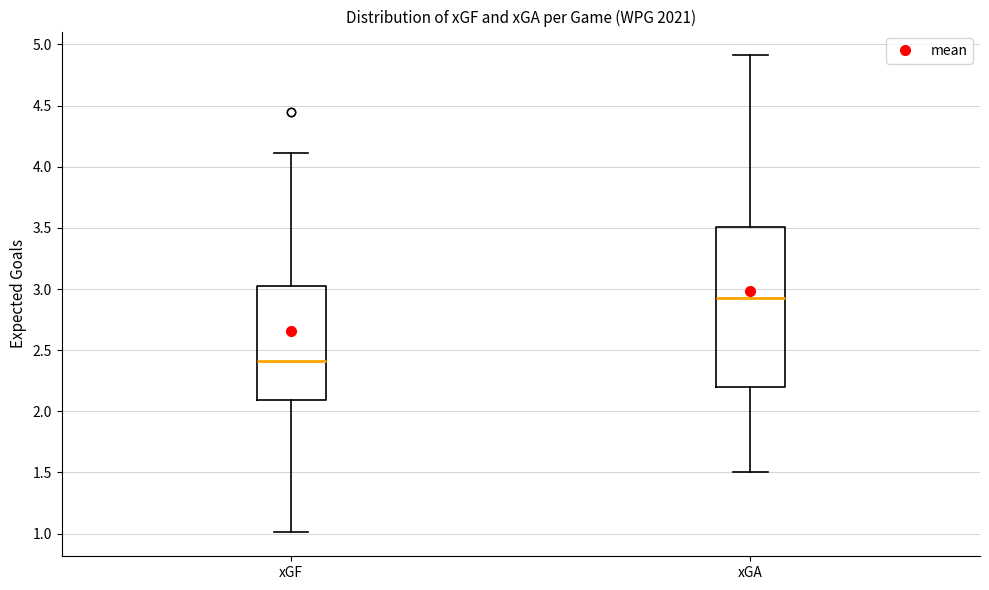

Which box has the highest median line?

xGA